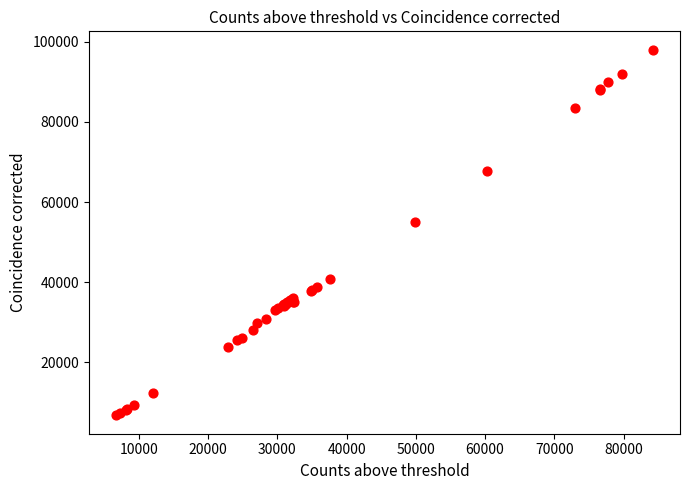

What Y value in the scatter plot is closest to 52396?

54997